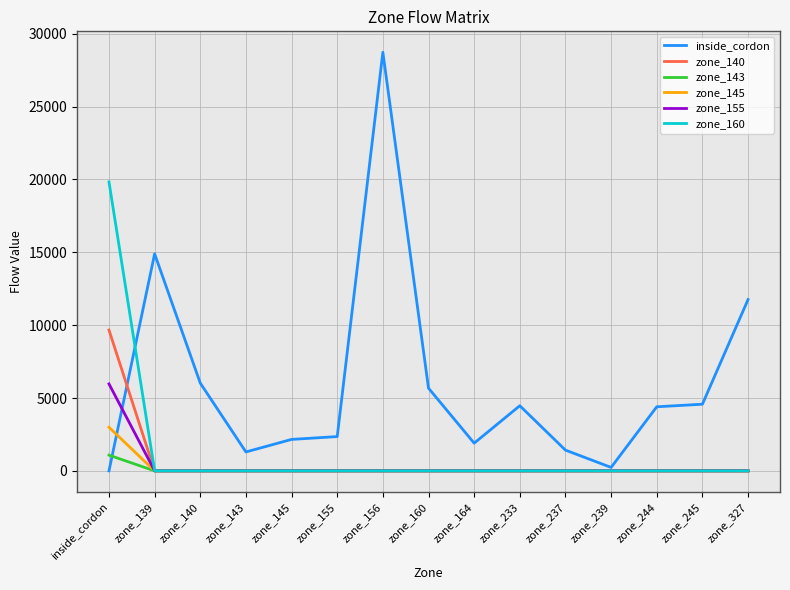

Does the chart have visible grid lines?

Yes